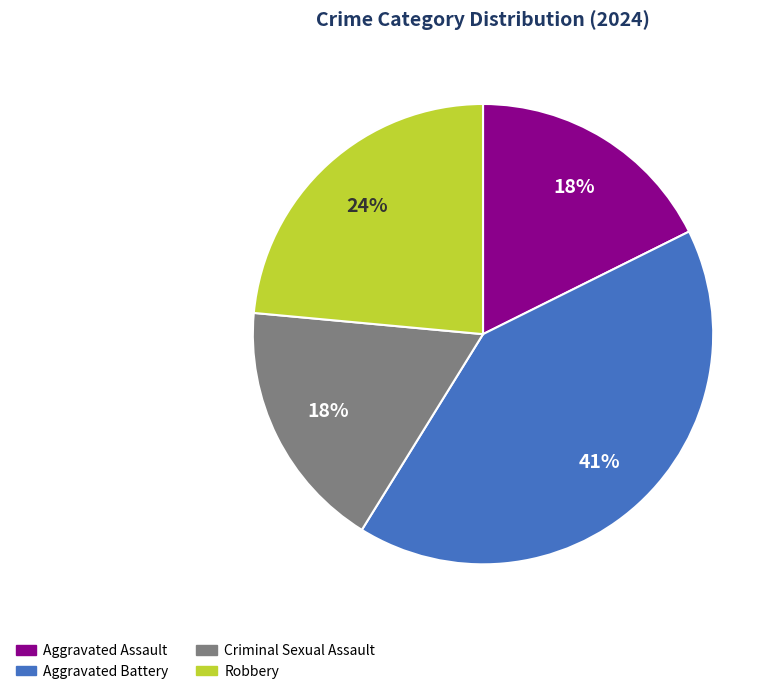

The Criminal Sexual Assault slice represents 18% of the pie. True or false?

True